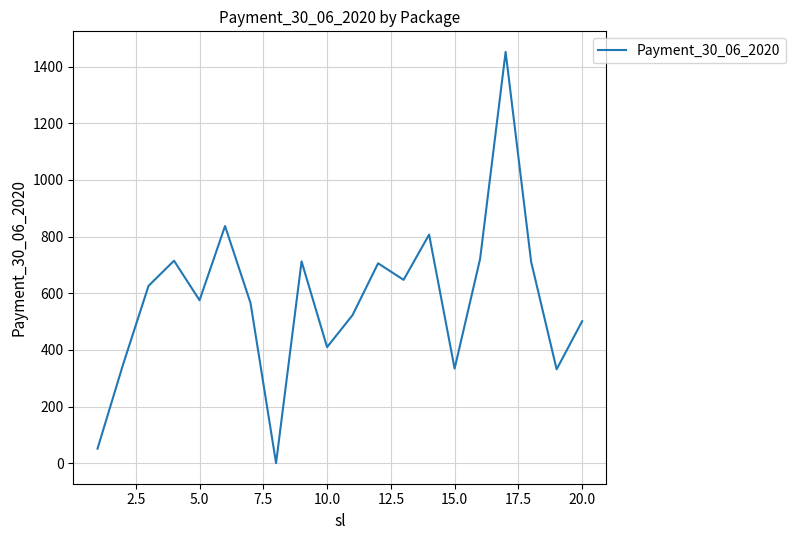

Is it true that the value at 20.0 is 341.6?

False